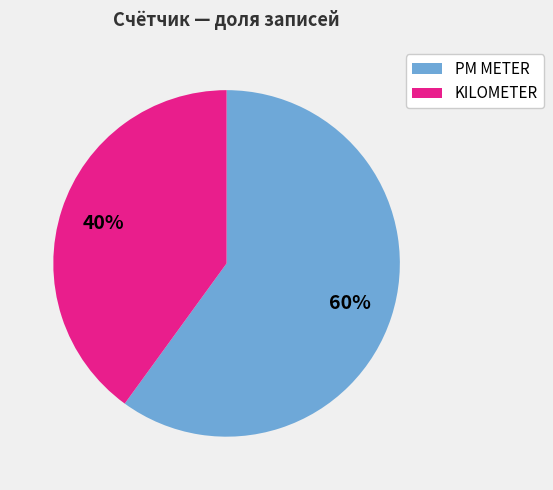

Does any single category account for the majority?

Yes